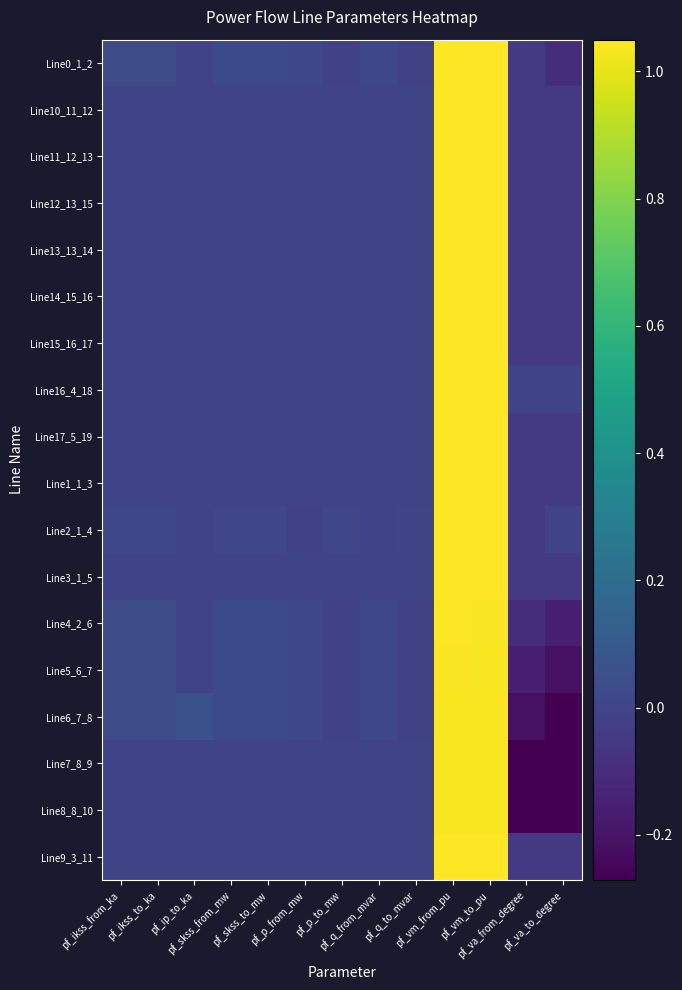

Reading right to left, transcribe all the data shown in this chart.

Line0_1_2: pf_va_to_degree=-0.1	pf_va_from_degree=-0.0	pf_vm_to_pu=1.0	pf_vm_from_pu=1.0	pf_q_to_mvar=-0.0	pf_q_from_mvar=0.0	pf_p_to_mw=-0.0	pf_p_from_mw=0.0	pf_skss_to_mw=0.0	pf_skss_from_mw=0.0	pf_ip_to_ka=0.0	pf_ikss_to_ka=0.0	pf_ikss_from_ka=0.0
Line10_11_12: pf_va_to_degree=-0.0	pf_va_from_degree=-0.0	pf_vm_to_pu=1.0	pf_vm_from_pu=1.0	pf_q_to_mvar=0.0	pf_q_from_mvar=0.0	pf_p_to_mw=0.0	pf_p_from_mw=0.0	pf_skss_to_mw=0.0	pf_skss_from_mw=0.0	pf_ip_to_ka=0.0	pf_ikss_to_ka=0.0	pf_ikss_from_ka=0.0
Line11_12_13: pf_va_to_degree=-0.0	pf_va_from_degree=-0.0	pf_vm_to_pu=1.0	pf_vm_from_pu=1.0	pf_q_to_mvar=0.0	pf_q_from_mvar=0.0	pf_p_to_mw=0.0	pf_p_from_mw=0.0	pf_skss_to_mw=0.0	pf_skss_from_mw=0.0	pf_ip_to_ka=0.0	pf_ikss_to_ka=0.0	pf_ikss_from_ka=0.0
Line12_13_15: pf_va_to_degree=-0.0	pf_va_from_degree=-0.0	pf_vm_to_pu=1.0	pf_vm_from_pu=1.0	pf_q_to_mvar=0.0	pf_q_from_mvar=0.0	pf_p_to_mw=0.0	pf_p_from_mw=0.0	pf_skss_to_mw=0.0	pf_skss_from_mw=0.0	pf_ip_to_ka=0.0	pf_ikss_to_ka=0.0	pf_ikss_from_ka=0.0
Line13_13_14: pf_va_to_degree=-0.0	pf_va_from_degree=-0.0	pf_vm_to_pu=1.0	pf_vm_from_pu=1.0	pf_q_to_mvar=0.0	pf_q_from_mvar=0.0	pf_p_to_mw=0.0	pf_p_from_mw=0.0	pf_skss_to_mw=0.0	pf_skss_from_mw=0.0	pf_ip_to_ka=0.0	pf_ikss_to_ka=0.0	pf_ikss_from_ka=0.0
Line14_15_16: pf_va_to_degree=-0.0	pf_va_from_degree=-0.0	pf_vm_to_pu=1.0	pf_vm_from_pu=1.0	pf_q_to_mvar=0.0	pf_q_from_mvar=0.0	pf_p_to_mw=0.0	pf_p_from_mw=0.0	pf_skss_to_mw=0.0	pf_skss_from_mw=0.0	pf_ip_to_ka=0.0	pf_ikss_to_ka=0.0	pf_ikss_from_ka=0.0
Line15_16_17: pf_va_to_degree=-0.0	pf_va_from_degree=-0.0	pf_vm_to_pu=1.0	pf_vm_from_pu=1.0	pf_q_to_mvar=0.0	pf_q_from_mvar=0.0	pf_p_to_mw=0.0	pf_p_from_mw=0.0	pf_skss_to_mw=0.0	pf_skss_from_mw=0.0	pf_ip_to_ka=0.0	pf_ikss_to_ka=0.0	pf_ikss_from_ka=0.0
Line16_4_18: pf_va_to_degree=-0.0	pf_va_from_degree=-0.0	pf_vm_to_pu=1.0	pf_vm_from_pu=1.0	pf_q_to_mvar=0.0	pf_q_from_mvar=0.0	pf_p_to_mw=0.0	pf_p_from_mw=0.0	pf_skss_to_mw=0.0	pf_skss_from_mw=0.0	pf_ip_to_ka=0.0	pf_ikss_to_ka=0.0	pf_ikss_from_ka=0.0
Line17_5_19: pf_va_to_degree=-0.0	pf_va_from_degree=-0.0	pf_vm_to_pu=1.0	pf_vm_from_pu=1.0	pf_q_to_mvar=0.0	pf_q_from_mvar=0.0	pf_p_to_mw=0.0	pf_p_from_mw=0.0	pf_skss_to_mw=0.0	pf_skss_from_mw=0.0	pf_ip_to_ka=0.0	pf_ikss_to_ka=0.0	pf_ikss_from_ka=0.0
Line1_1_3: pf_va_to_degree=-0.0	pf_va_from_degree=-0.0	pf_vm_to_pu=1.0	pf_vm_from_pu=1.0	pf_q_to_mvar=0.0	pf_q_from_mvar=0.0	pf_p_to_mw=0.0	pf_p_from_mw=0.0	pf_skss_to_mw=0.0	pf_skss_from_mw=0.0	pf_ip_to_ka=0.0	pf_ikss_to_ka=0.0	pf_ikss_from_ka=0.0
Line2_1_4: pf_va_to_degree=-0.0	pf_va_from_degree=-0.0	pf_vm_to_pu=1.0	pf_vm_from_pu=1.0	pf_q_to_mvar=0.0	pf_q_from_mvar=-0.0	pf_p_to_mw=0.0	pf_p_from_mw=-0.0	pf_skss_to_mw=0.0	pf_skss_from_mw=0.0	pf_ip_to_ka=0.0	pf_ikss_to_ka=0.0	pf_ikss_from_ka=0.0
Line3_1_5: pf_va_to_degree=-0.0	pf_va_from_degree=-0.0	pf_vm_to_pu=1.0	pf_vm_from_pu=1.0	pf_q_to_mvar=0.0	pf_q_from_mvar=0.0	pf_p_to_mw=0.0	pf_p_from_mw=0.0	pf_skss_to_mw=0.0	pf_skss_from_mw=0.0	pf_ip_to_ka=0.0	pf_ikss_to_ka=0.0	pf_ikss_from_ka=0.0
Line4_2_6: pf_va_to_degree=-0.2	pf_va_from_degree=-0.1	pf_vm_to_pu=1.0	pf_vm_from_pu=1.0	pf_q_to_mvar=-0.0	pf_q_from_mvar=0.0	pf_p_to_mw=-0.0	pf_p_from_mw=0.0	pf_skss_to_mw=0.0	pf_skss_from_mw=0.0	pf_ip_to_ka=0.0	pf_ikss_to_ka=0.0	pf_ikss_from_ka=0.0
Line5_6_7: pf_va_to_degree=-0.2	pf_va_from_degree=-0.2	pf_vm_to_pu=1.0	pf_vm_from_pu=1.0	pf_q_to_mvar=-0.0	pf_q_from_mvar=0.0	pf_p_to_mw=-0.0	pf_p_from_mw=0.0	pf_skss_to_mw=0.0	pf_skss_from_mw=0.0	pf_ip_to_ka=0.0	pf_ikss_to_ka=0.0	pf_ikss_from_ka=0.0
Line6_7_8: pf_va_to_degree=-0.3	pf_va_from_degree=-0.2	pf_vm_to_pu=1.0	pf_vm_from_pu=1.0	pf_q_to_mvar=-0.0	pf_q_from_mvar=0.0	pf_p_to_mw=-0.0	pf_p_from_mw=0.0	pf_skss_to_mw=0.0	pf_skss_from_mw=0.0	pf_ip_to_ka=0.1	pf_ikss_to_ka=0.0	pf_ikss_from_ka=0.0
Line7_8_9: pf_va_to_degree=-0.3	pf_va_from_degree=-0.3	pf_vm_to_pu=1.0	pf_vm_from_pu=1.0	pf_q_to_mvar=0.0	pf_q_from_mvar=0.0	pf_p_to_mw=0.0	pf_p_from_mw=-0.0	pf_skss_to_mw=0.0	pf_skss_from_mw=0.0	pf_ip_to_ka=0.0	pf_ikss_to_ka=0.0	pf_ikss_from_ka=0.0
Line8_8_10: pf_va_to_degree=-0.3	pf_va_from_degree=-0.3	pf_vm_to_pu=1.0	pf_vm_from_pu=1.0	pf_q_to_mvar=0.0	pf_q_from_mvar=0.0	pf_p_to_mw=0.0	pf_p_from_mw=-0.0	pf_skss_to_mw=0.0	pf_skss_from_mw=0.0	pf_ip_to_ka=0.0	pf_ikss_to_ka=0.0	pf_ikss_from_ka=0.0
Line9_3_11: pf_va_to_degree=-0.0	pf_va_from_degree=-0.0	pf_vm_to_pu=1.0	pf_vm_from_pu=1.0	pf_q_to_mvar=0.0	pf_q_from_mvar=0.0	pf_p_to_mw=0.0	pf_p_from_mw=0.0	pf_skss_to_mw=0.0	pf_skss_from_mw=0.0	pf_ip_to_ka=0.0	pf_ikss_to_ka=0.0	pf_ikss_from_ka=0.0